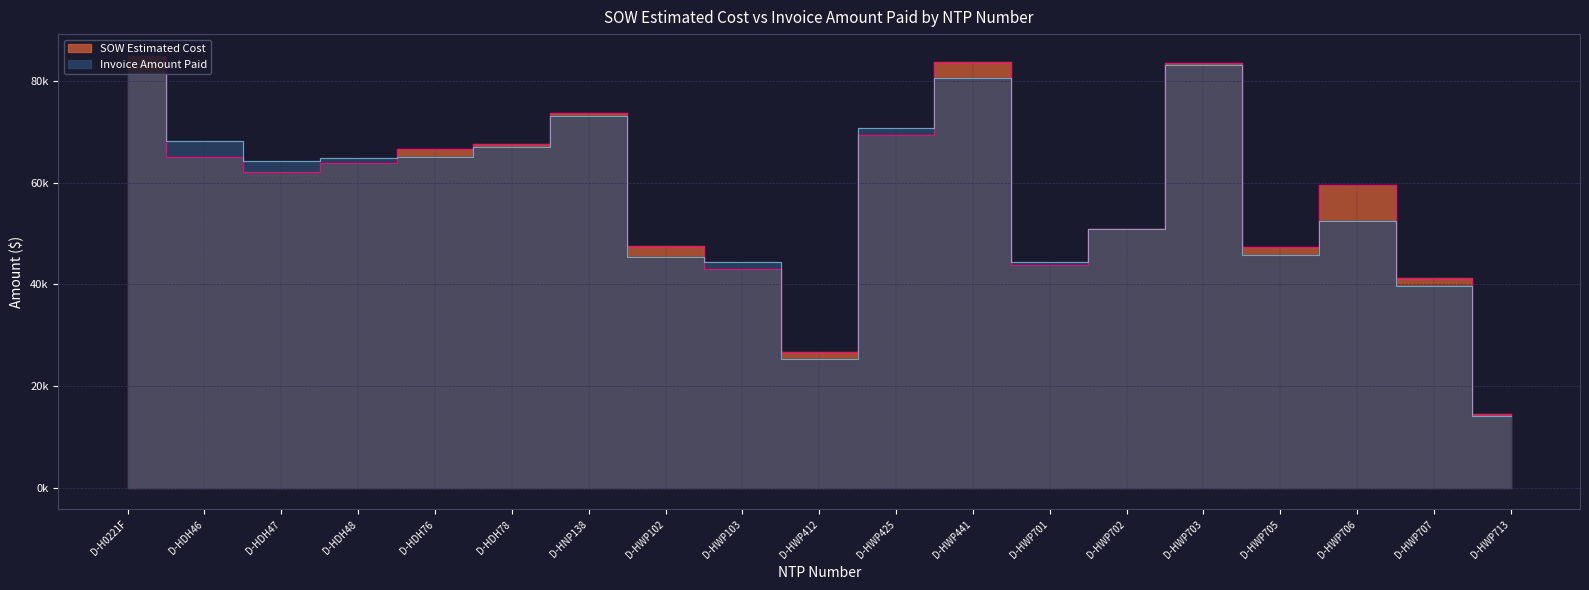

What is the spread (max minus min) of values at D-HWP701?

584.0